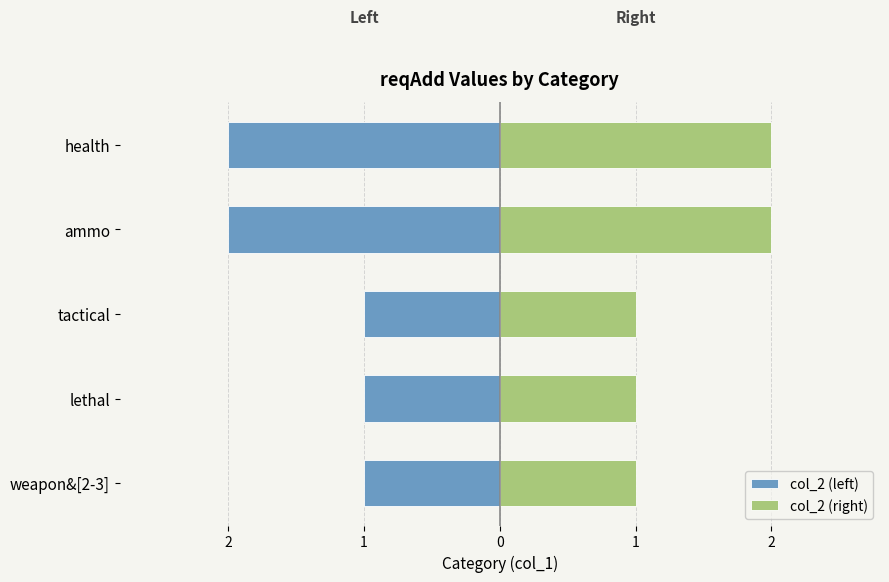

What is the value of the col_2 (right) bar at the 3rd from the left?

1